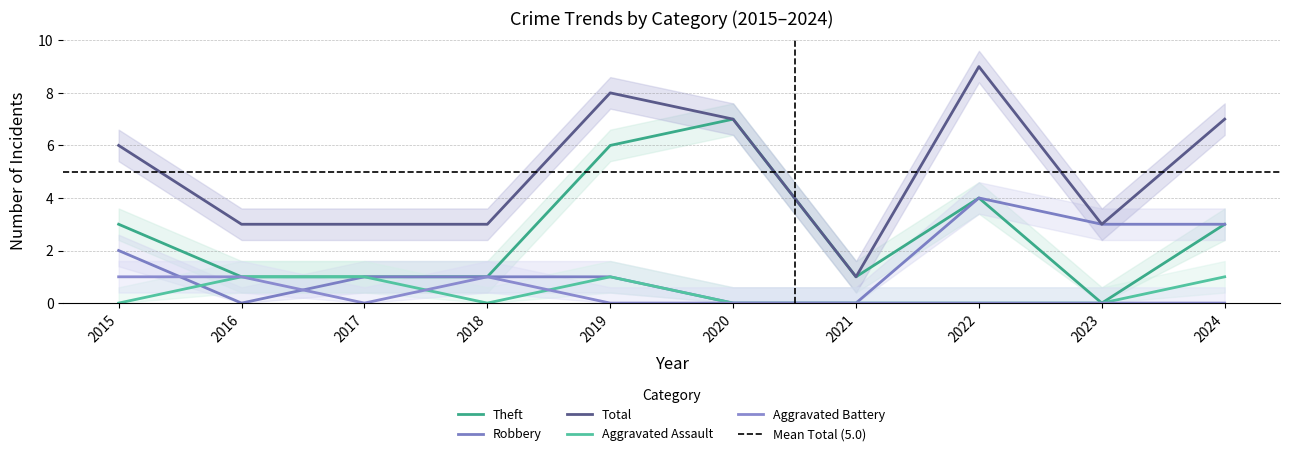

What is the value of the Total point at the 4th from the left?

3